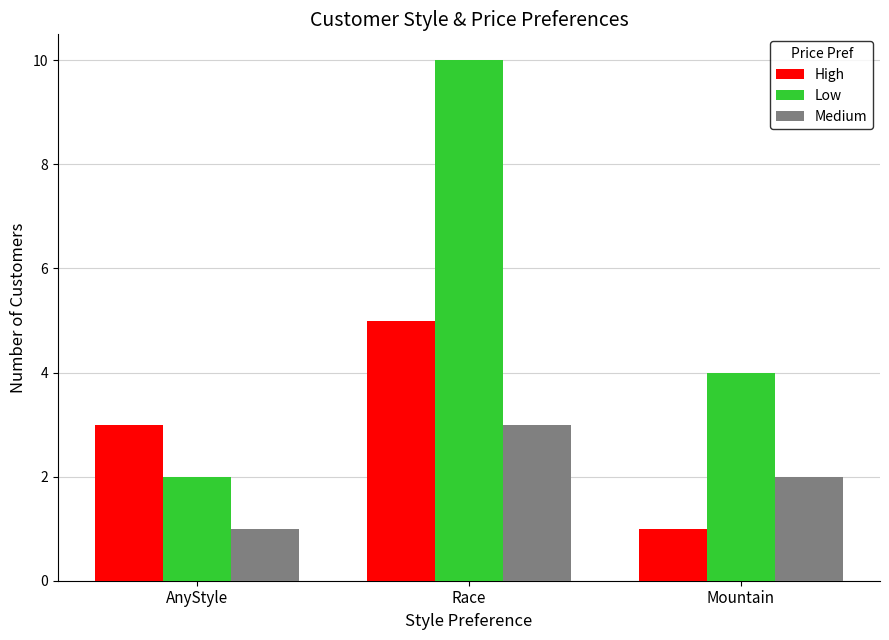

How many groups of bars are there?

3